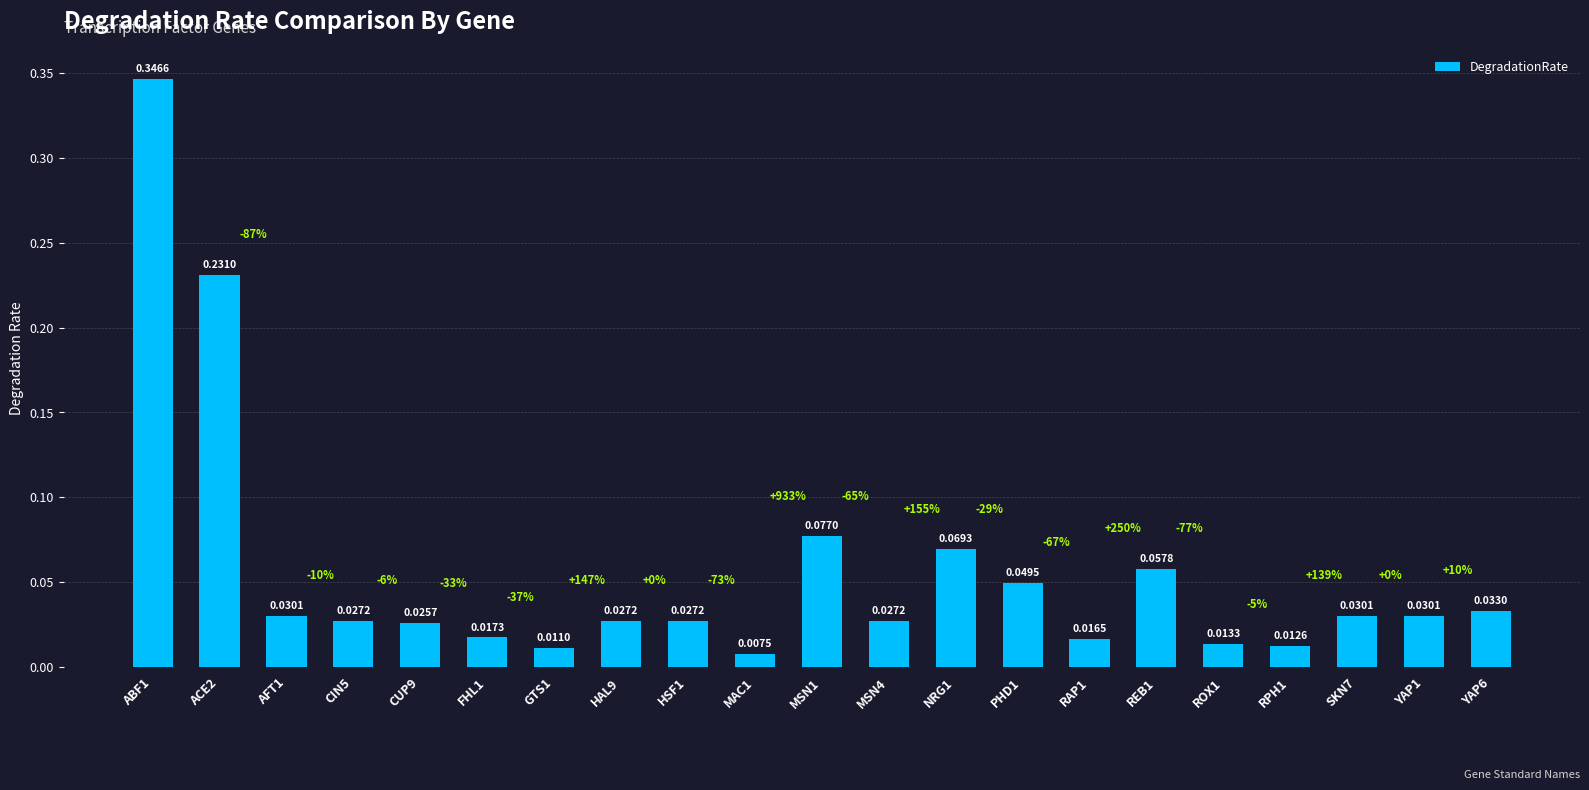

Are the bars grouped side by side (vs. stacked)?

No